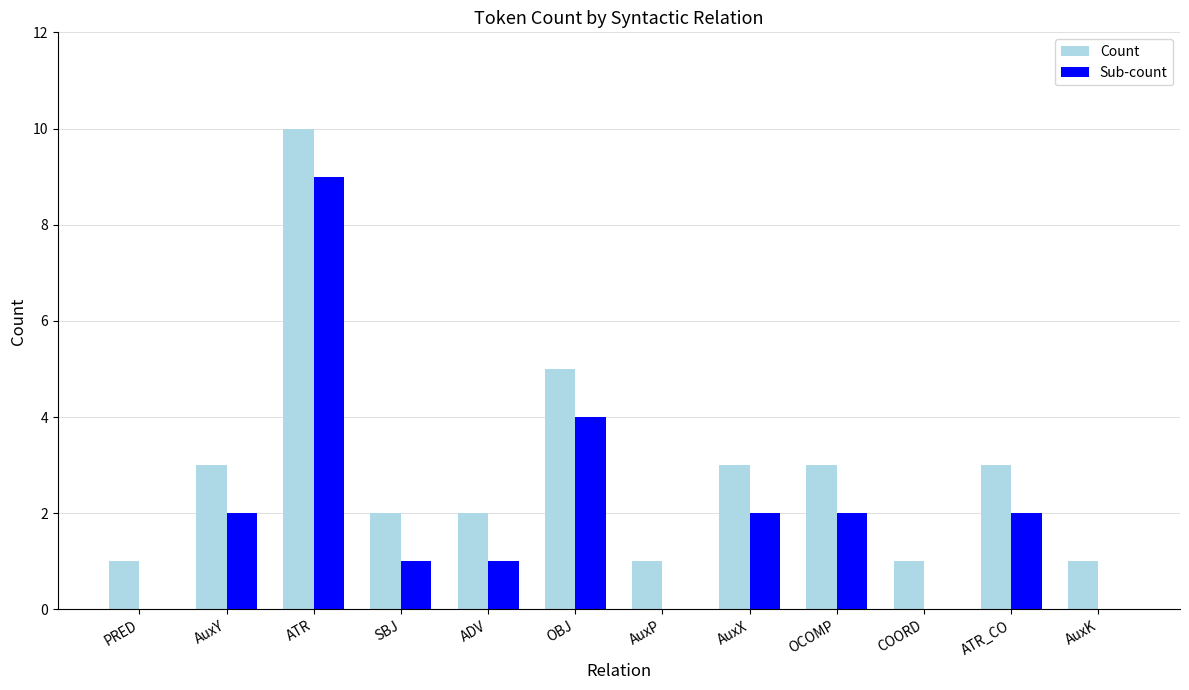

What is the sum of the Sub-count values at AuxY and SBJ?

3